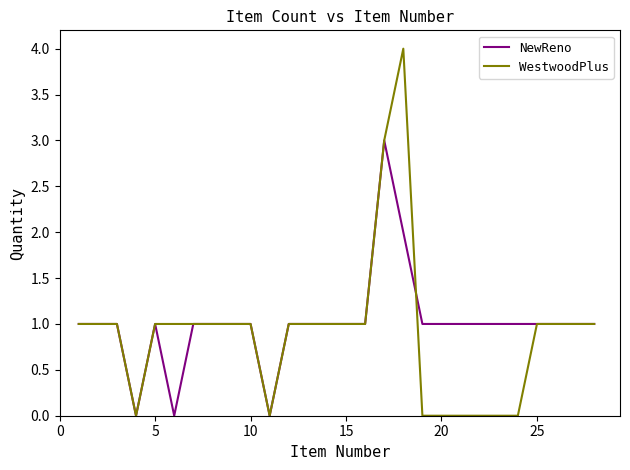

Which series has the largest range (max minus min)?

WestwoodPlus